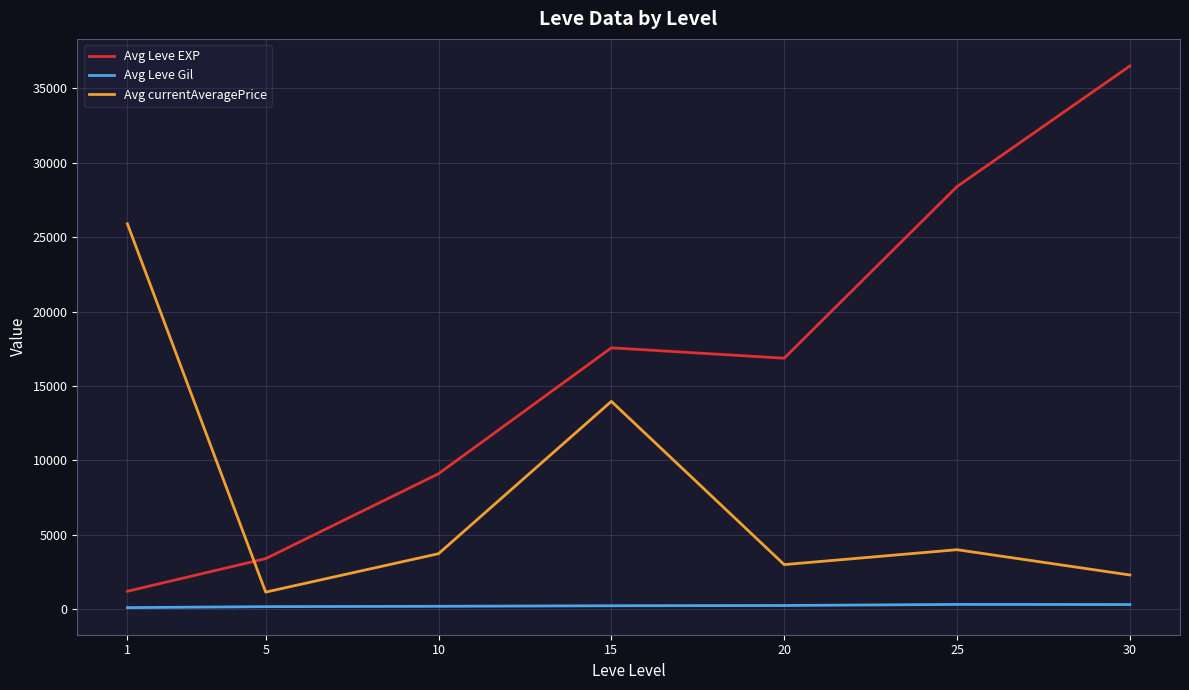

Where is the first local maximum for Avg currentAveragePrice?

15